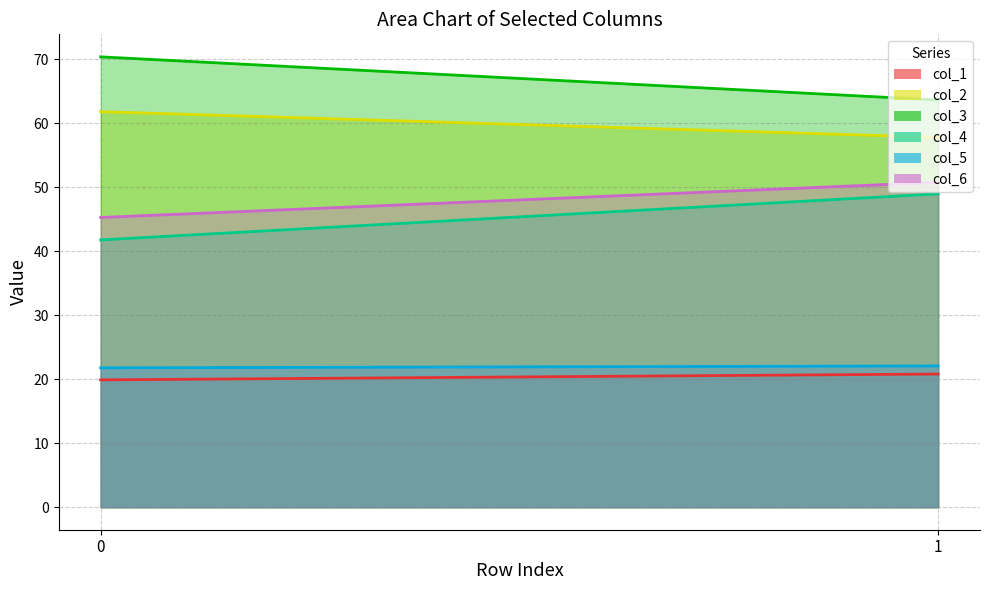

Which series has the widest spread of values?

col_4